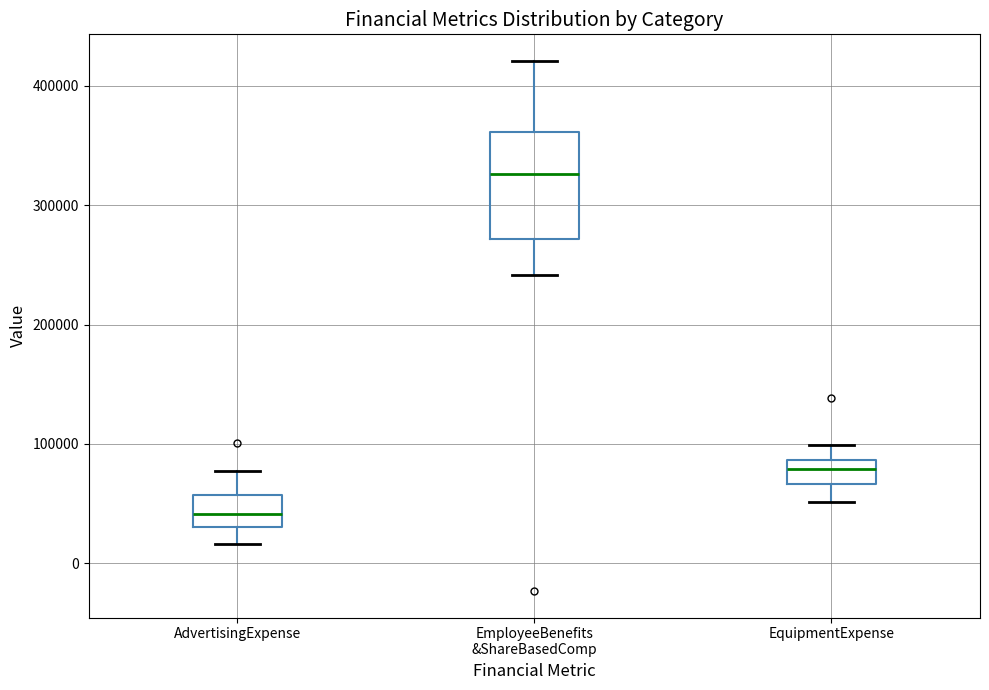

Where is the lower edge of the box for AdvertisingExpense on the y-axis? The values are not printed on the chart, so give them approximately, as read against the axis.

30000